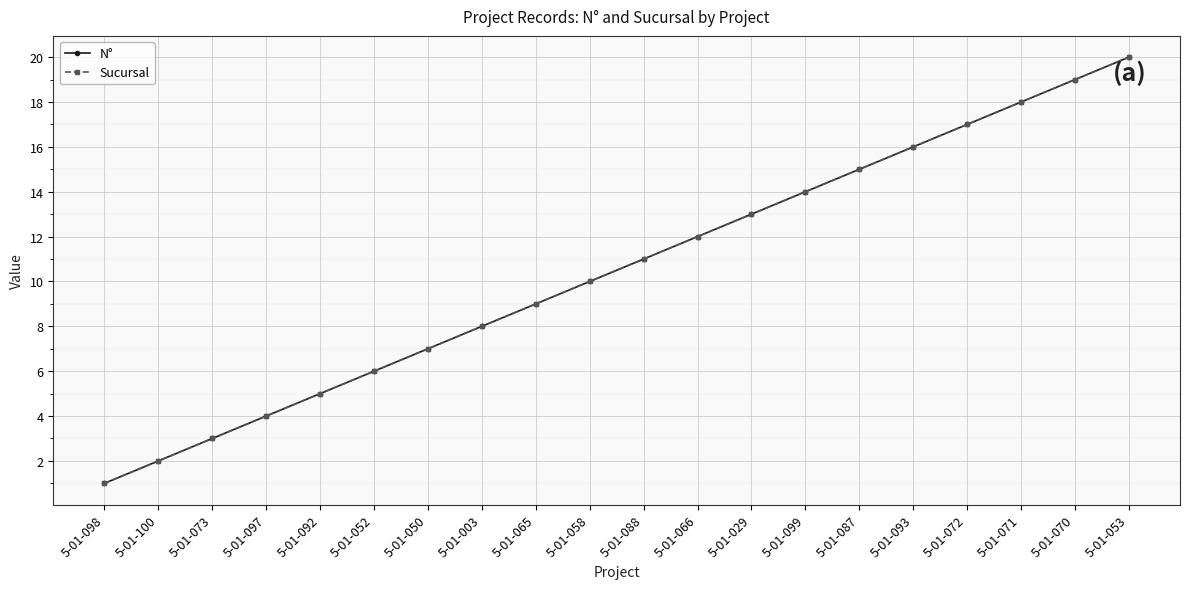

Is this an area chart (filled region under the line)?

No